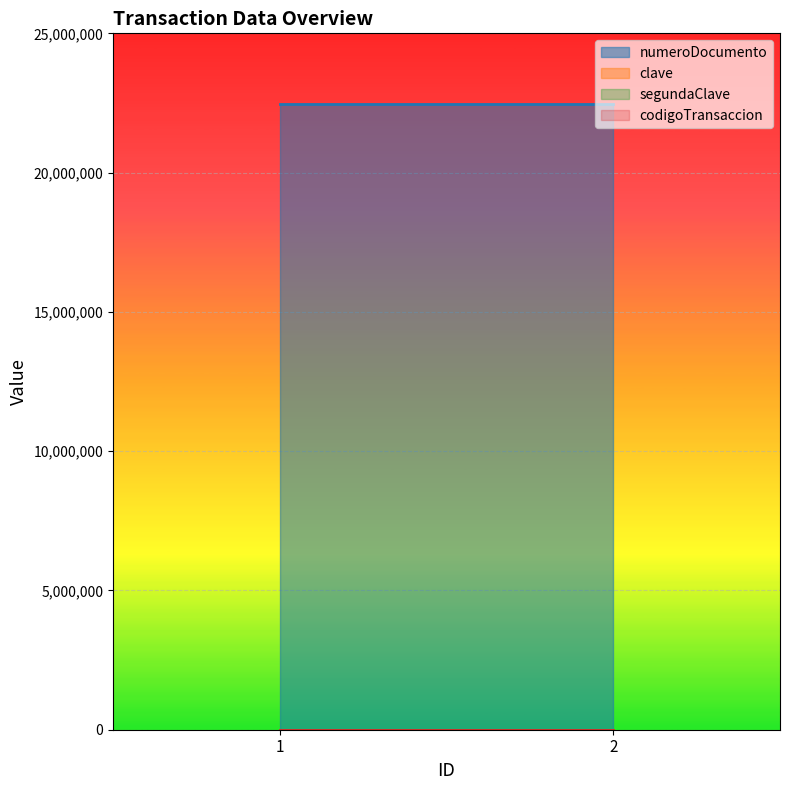

Which series has the largest total across all categories?

numeroDocumento